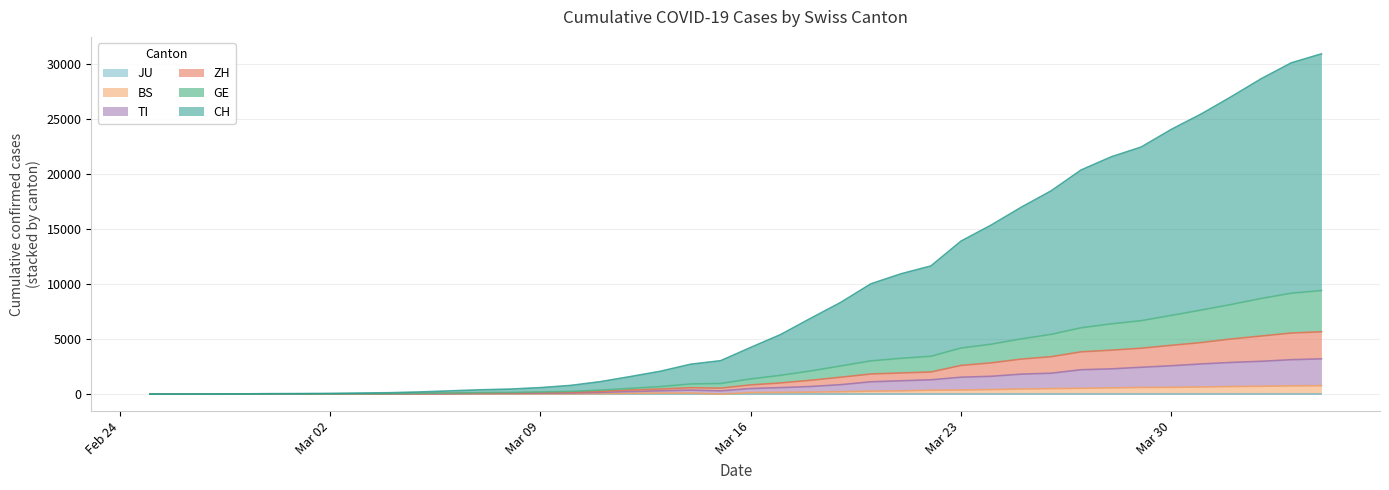

Between 2020-03-19 and 2020-03-24, which series saw the biggest shift?

CH